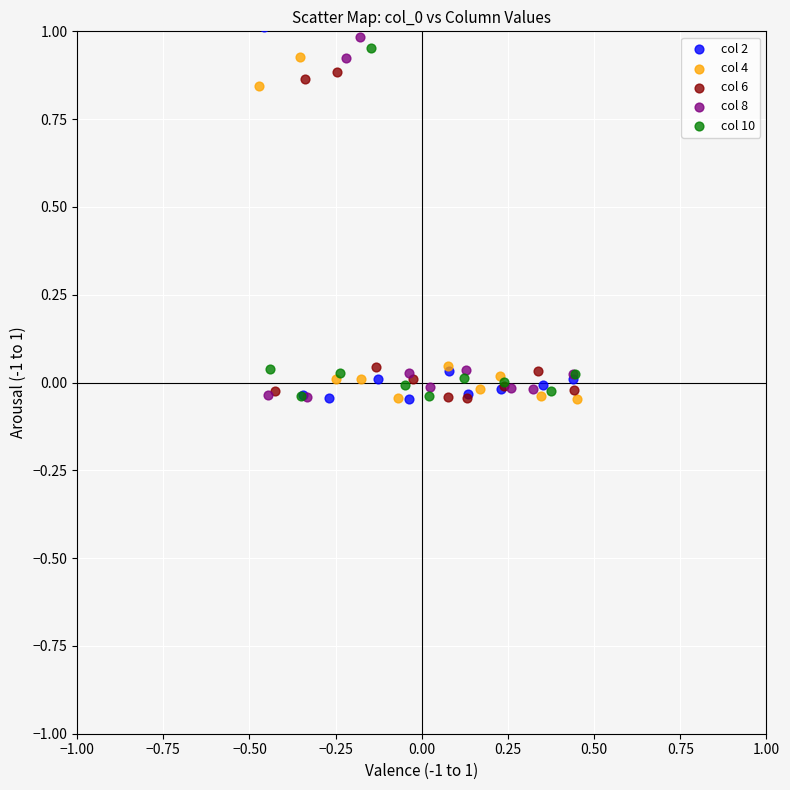

Which series reaches the maximum Y coordinate?

col 2